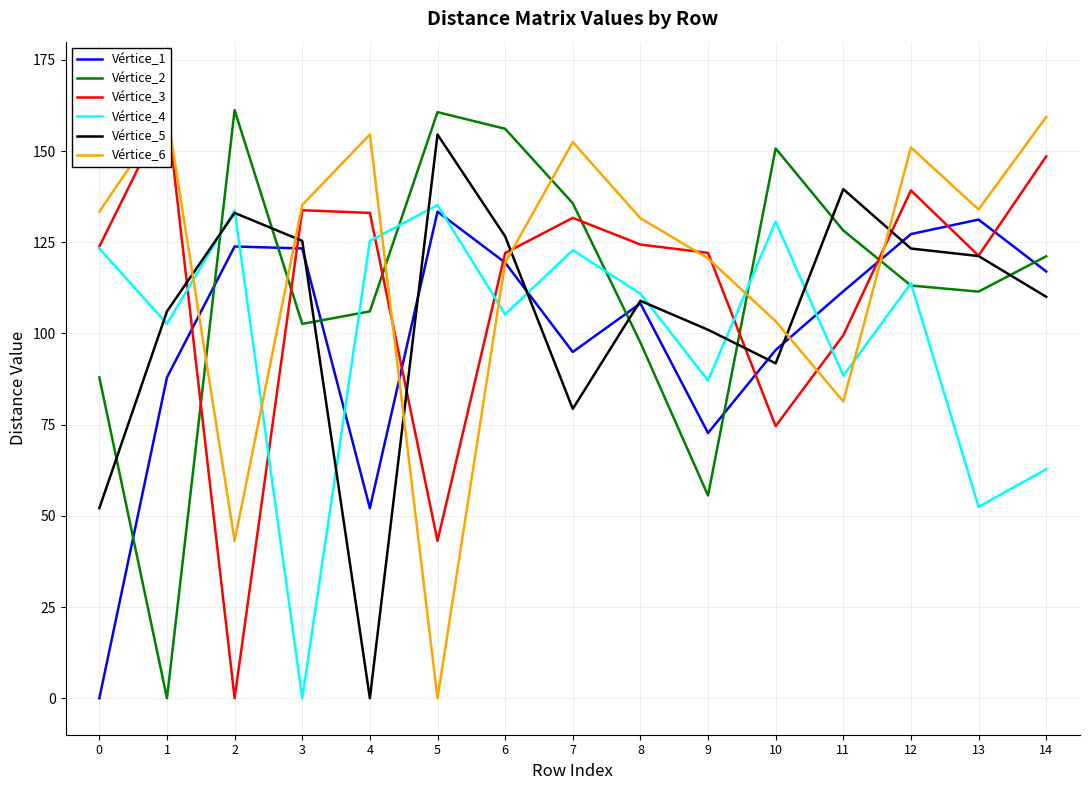

What is the approximate value of Vértice_1 at 13?

131.2